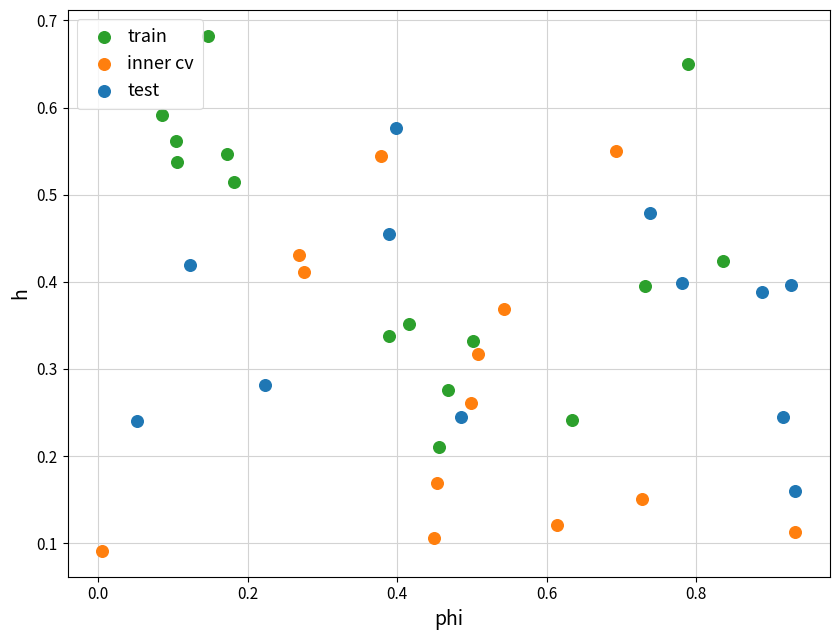

Which series reaches the maximum Y coordinate?

train